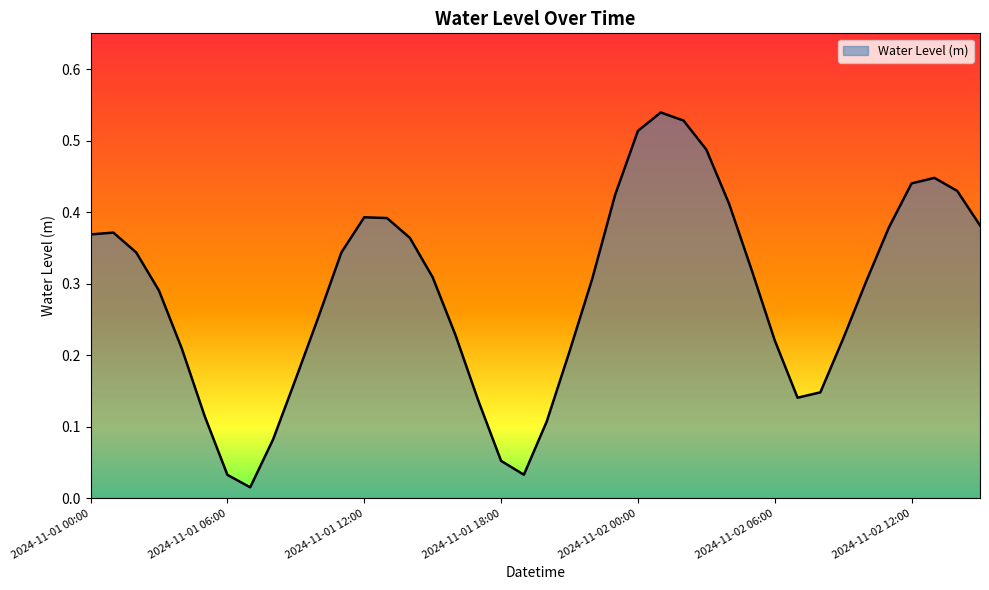

Reading right to left, list all the values displayed in this chart.

2024-11-02 15:00=0.4	2024-11-02 14:00=0.4	2024-11-02 13:00=0.4	2024-11-02 12:00=0.4	2024-11-02 11:00=0.4	2024-11-02 10:00=0.3	2024-11-02 09:00=0.2	2024-11-02 08:00=0.1	2024-11-02 07:00=0.1	2024-11-02 06:00=0.2	2024-11-02 05:00=0.3	2024-11-02 04:00=0.4	2024-11-02 03:00=0.5	2024-11-02 02:00=0.5	2024-11-02 01:00=0.5	2024-11-02 00:00=0.5	2024-11-01 23:00=0.4	2024-11-01 22:00=0.3	2024-11-01 21:00=0.2	2024-11-01 20:00=0.1	2024-11-01 19:00=0.0	2024-11-01 18:00=0.1	2024-11-01 17:00=0.1	2024-11-01 16:00=0.2	2024-11-01 15:00=0.3	2024-11-01 14:00=0.4	2024-11-01 13:00=0.4	2024-11-01 12:00=0.4	2024-11-01 11:00=0.3	2024-11-01 10:00=0.3	2024-11-01 09:00=0.2	2024-11-01 08:00=0.1	2024-11-01 07:00=0.0	2024-11-01 06:00=0.0	2024-11-01 05:00=0.1	2024-11-01 04:00=0.2	2024-11-01 03:00=0.3	2024-11-01 02:00=0.3	2024-11-01 01:00=0.4	2024-11-01 00:00=0.4